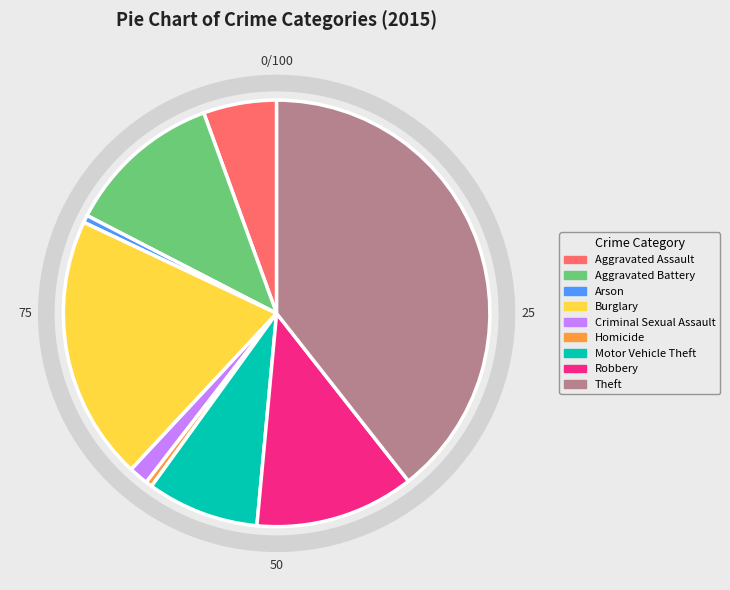

Which slice is the largest?

Theft